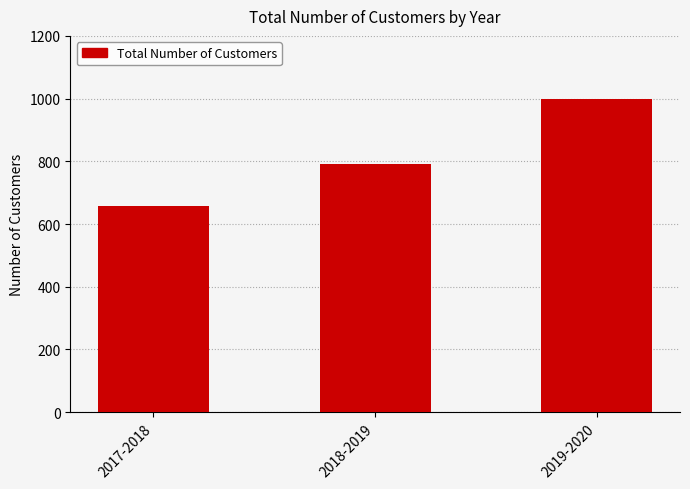

What is the sum of all values?

2450